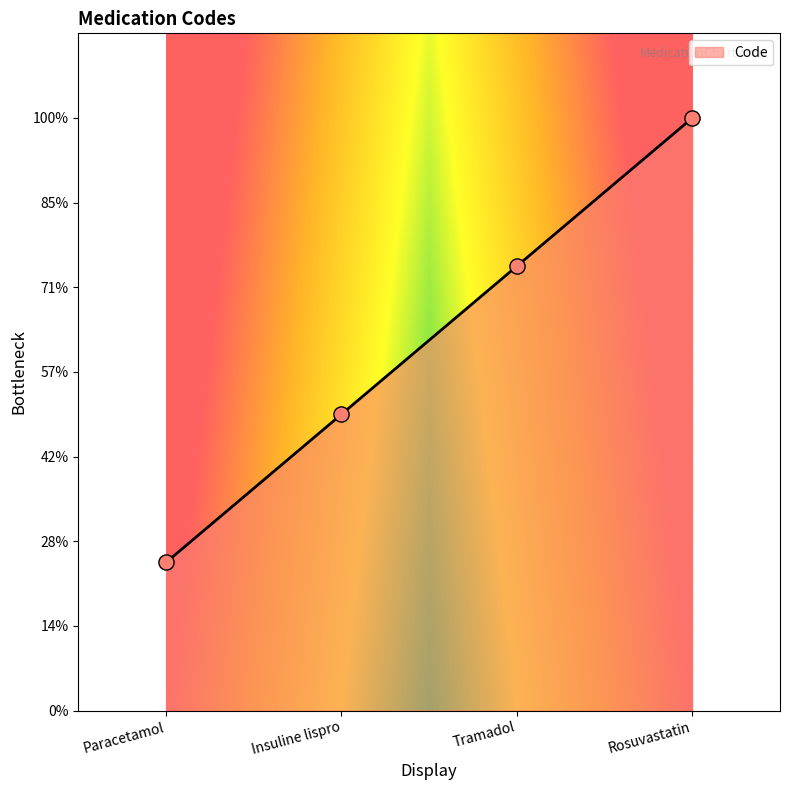

Between Insuline lispro and Tramadol, which is larger?

Tramadol